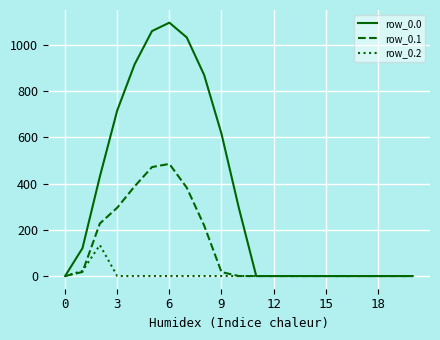

Which series has the largest range (max minus min)?

row_0.0